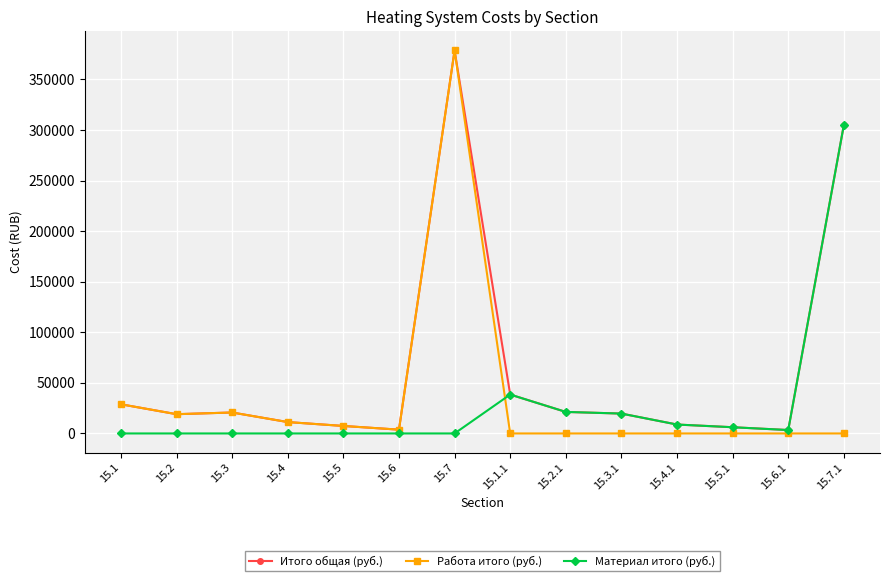

At which category is the sum across all series the highest?

15.7